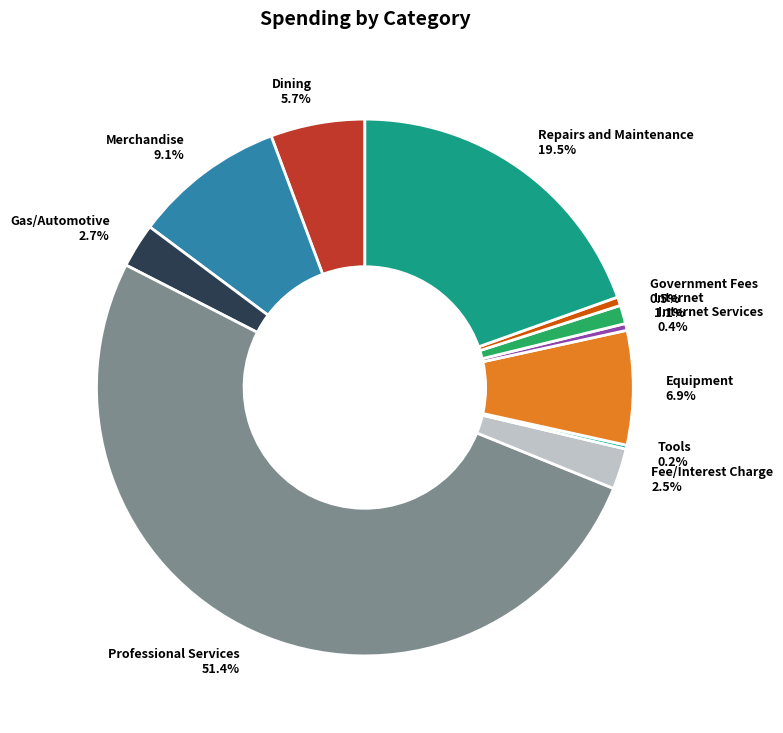

Approximately how many times larger is the value at Dining compared to Equipment?

0.8